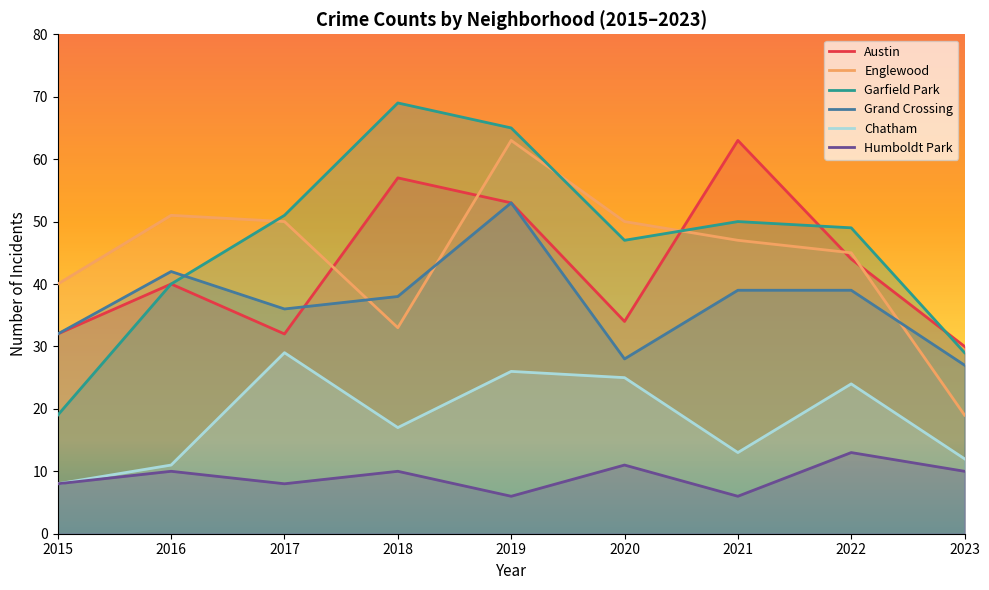

Which category has the lowest value across all series?

2019